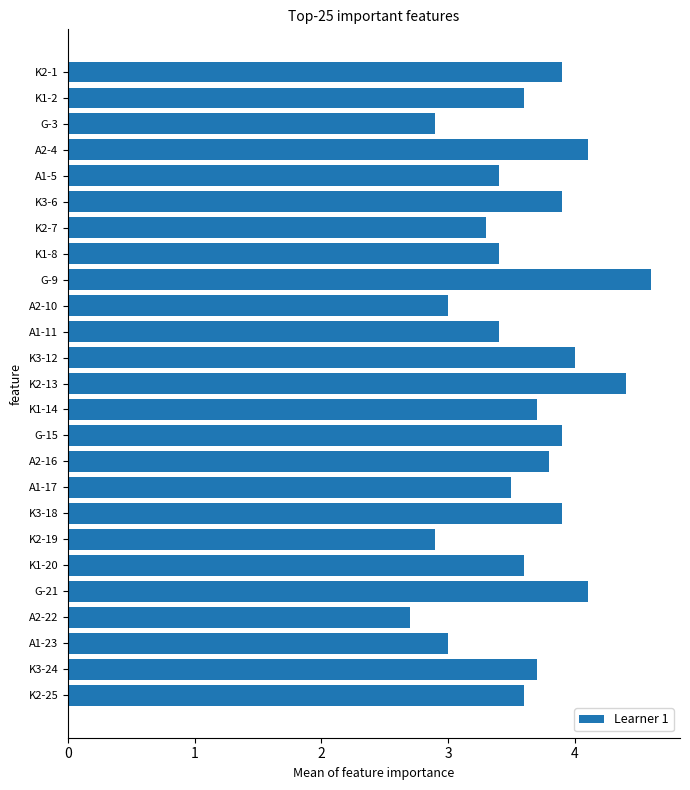

Does the chart contain any negative values?

No